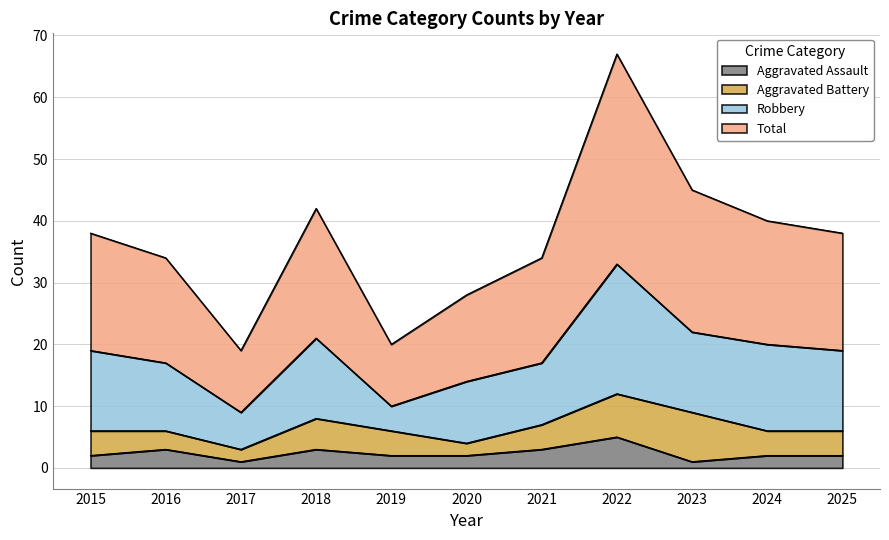

True or false: Total and Aggravated Assault cross at least once.

False